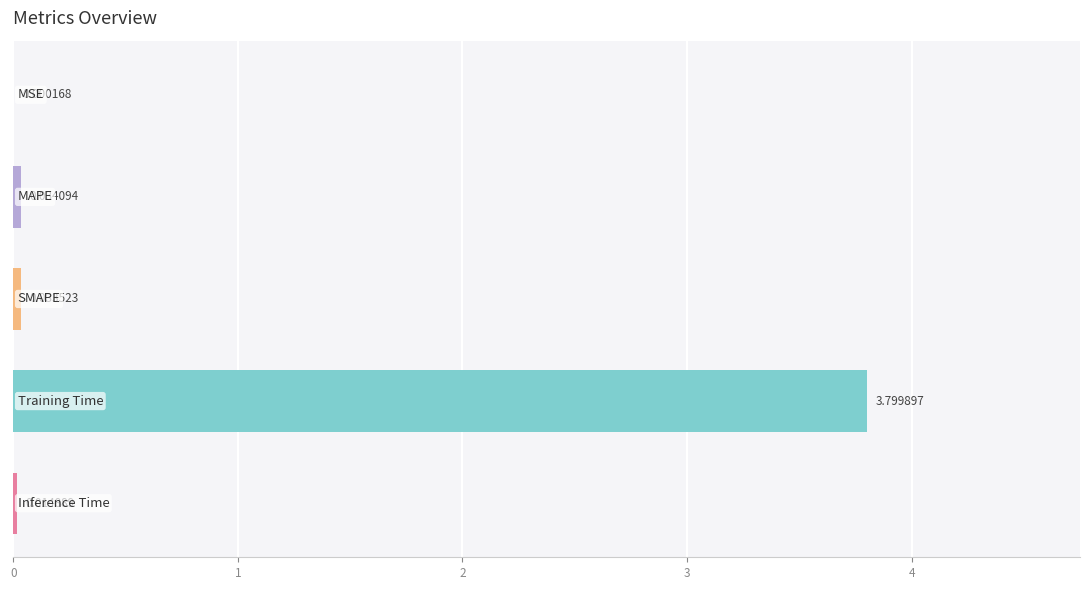

How many categories are shown in the chart?

5